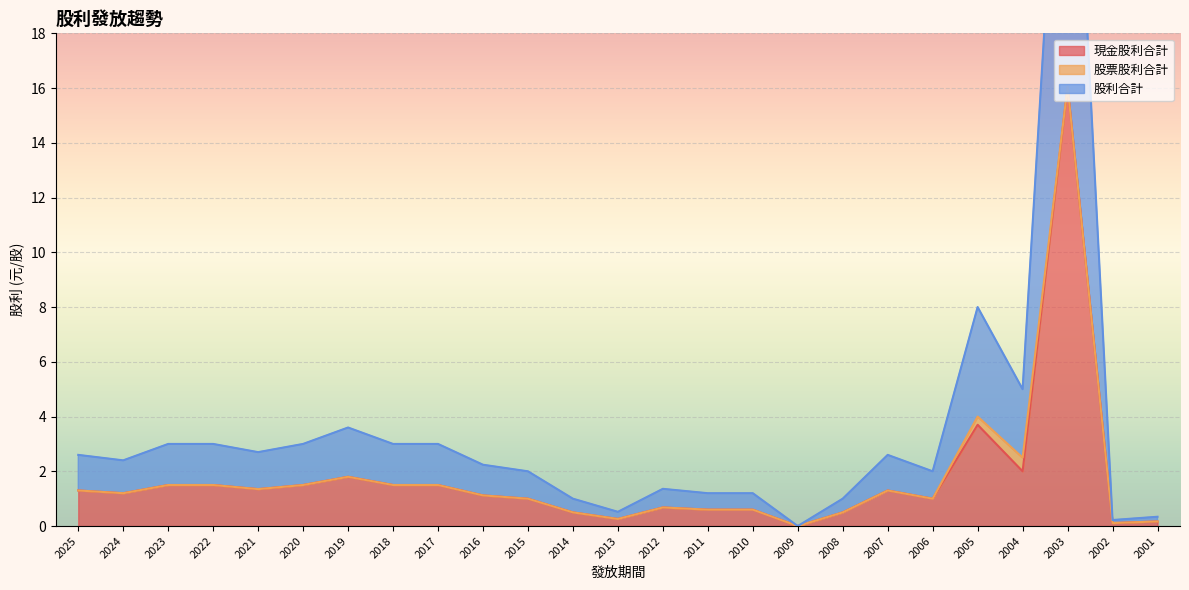

Is it true that 現金股利合計 equals 1.4 at 2021?

True